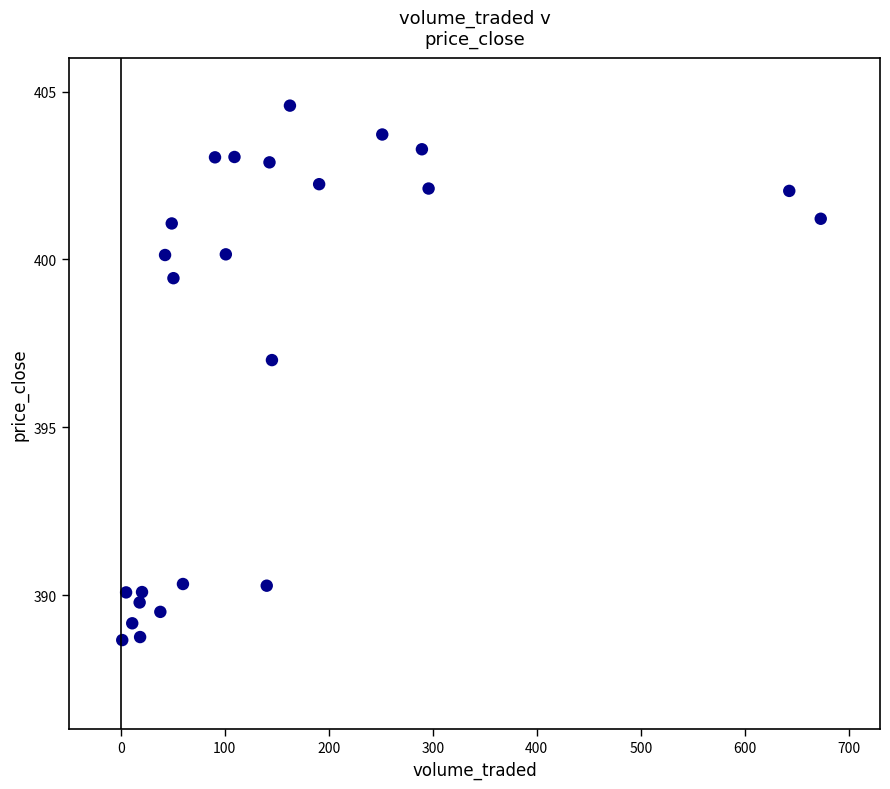

What is the range of X values (max minus min)?

671.6